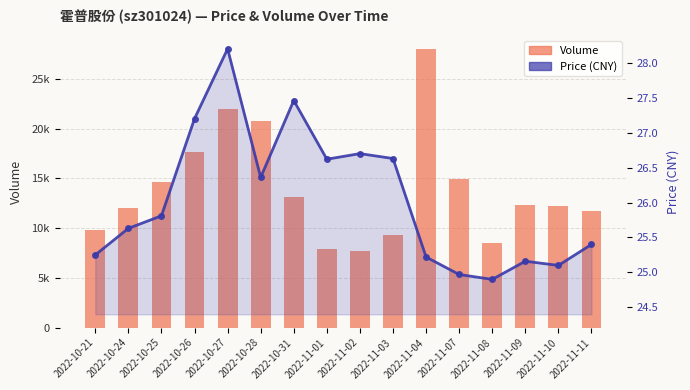

How many groups of bars are there?

16